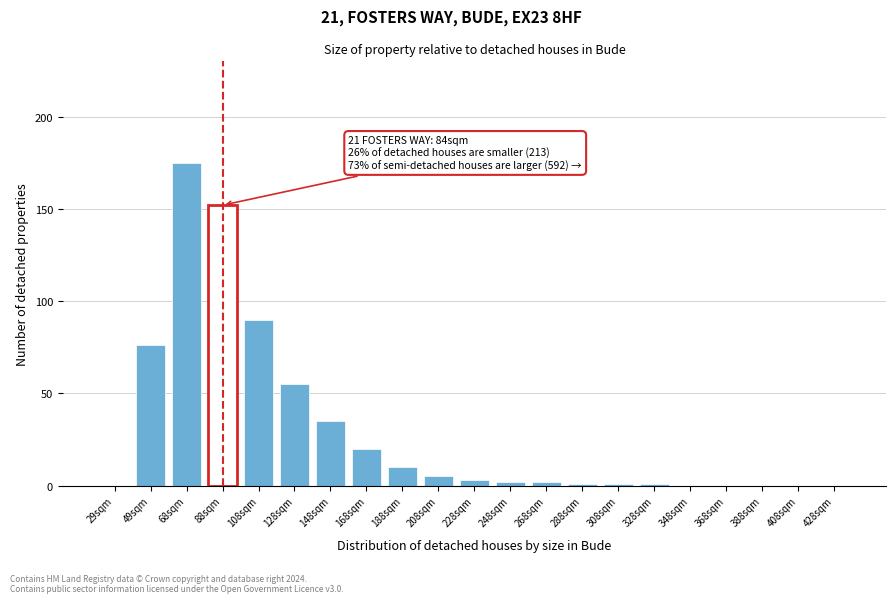

Reading left to right, transcribe all the data shown in this chart.

29sqm=0	49sqm=76	68sqm=175	88sqm=152	108sqm=90	128sqm=55	148sqm=35	168sqm=20	188sqm=10	208sqm=5	228sqm=3	248sqm=2	268sqm=2	288sqm=1	308sqm=1	328sqm=1	348sqm=0	368sqm=0	388sqm=0	408sqm=0	428sqm=0